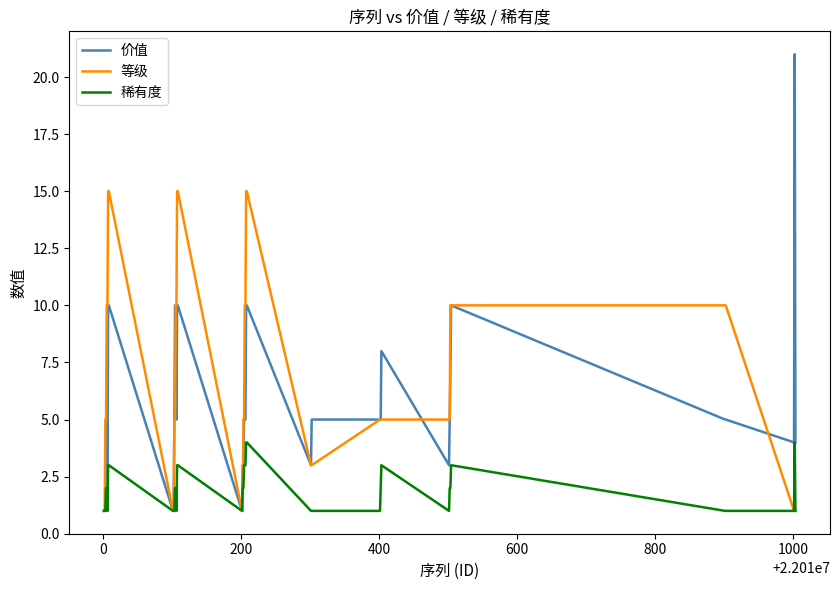

List the series in order of their peak value, highest first.

价值, 等级, 稀有度